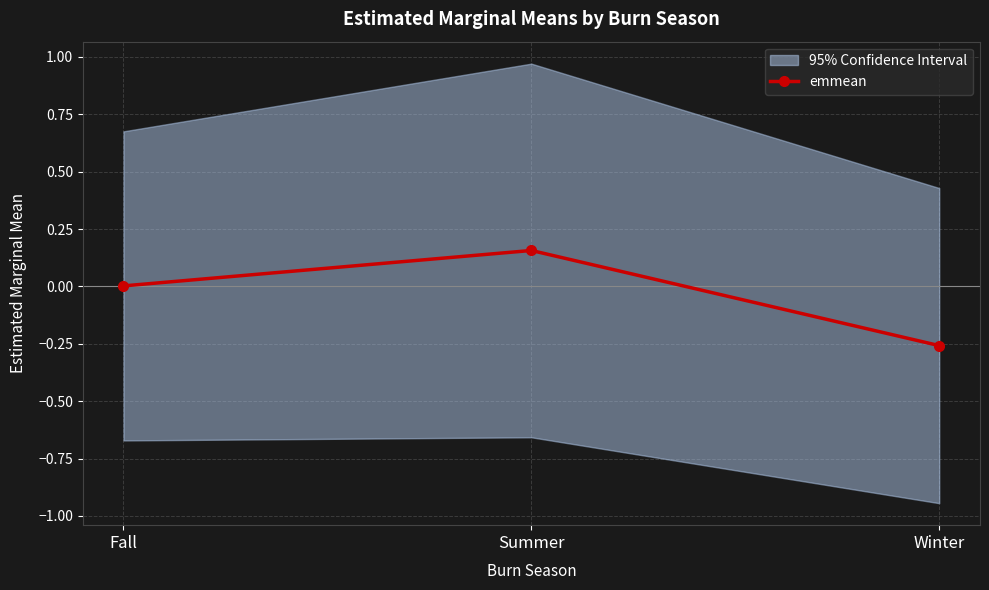

The chart shows a value of 0.2 at Summer. True or false?

True